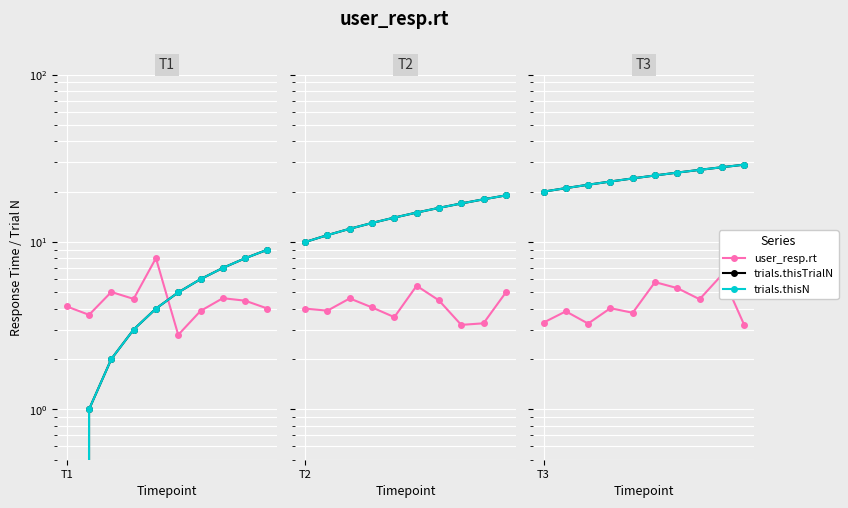

Rank the series at 4 from highest to lowest value.

trials.thisTrialN, trials.thisN, user_resp.rt